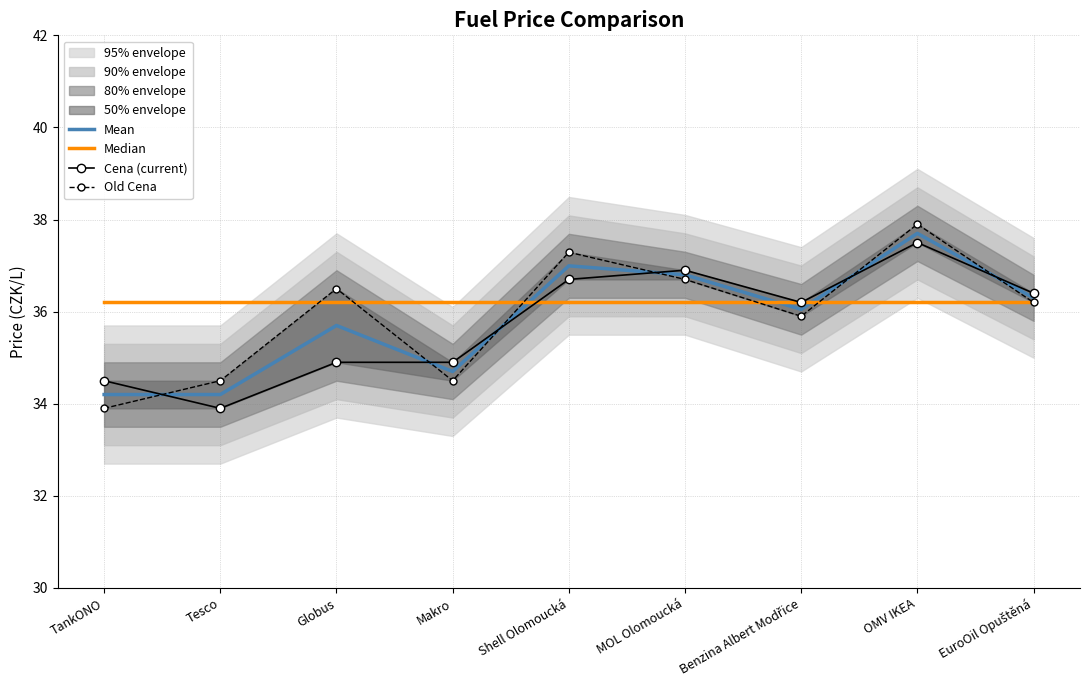

What is the sum of the Mean values at Benzina Albert Modřice and Makro?

70.8